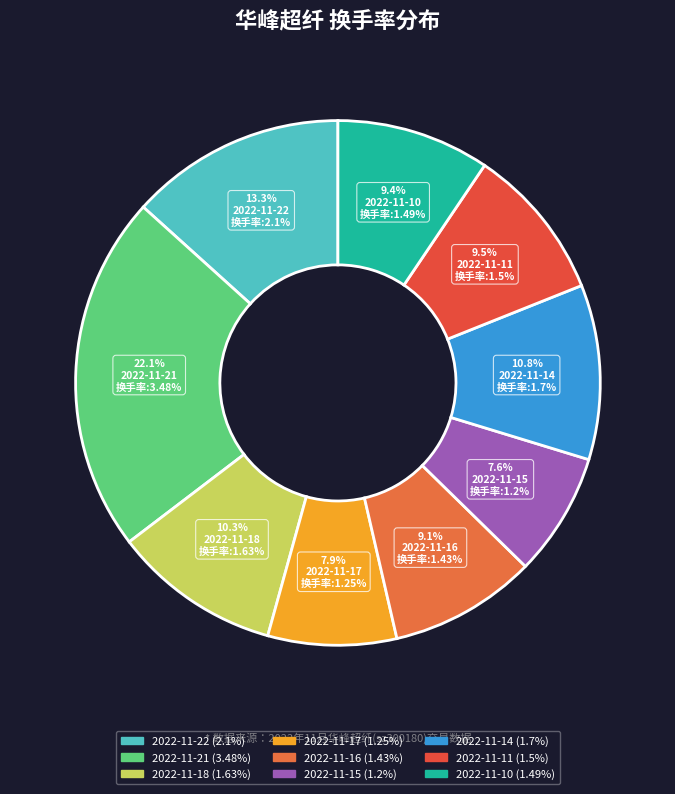

To the nearest percent, what percentage of the pie is 2022-11-15?

8%